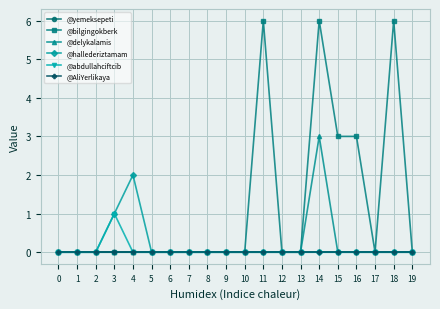

At which category is the sum across all series the highest?

14